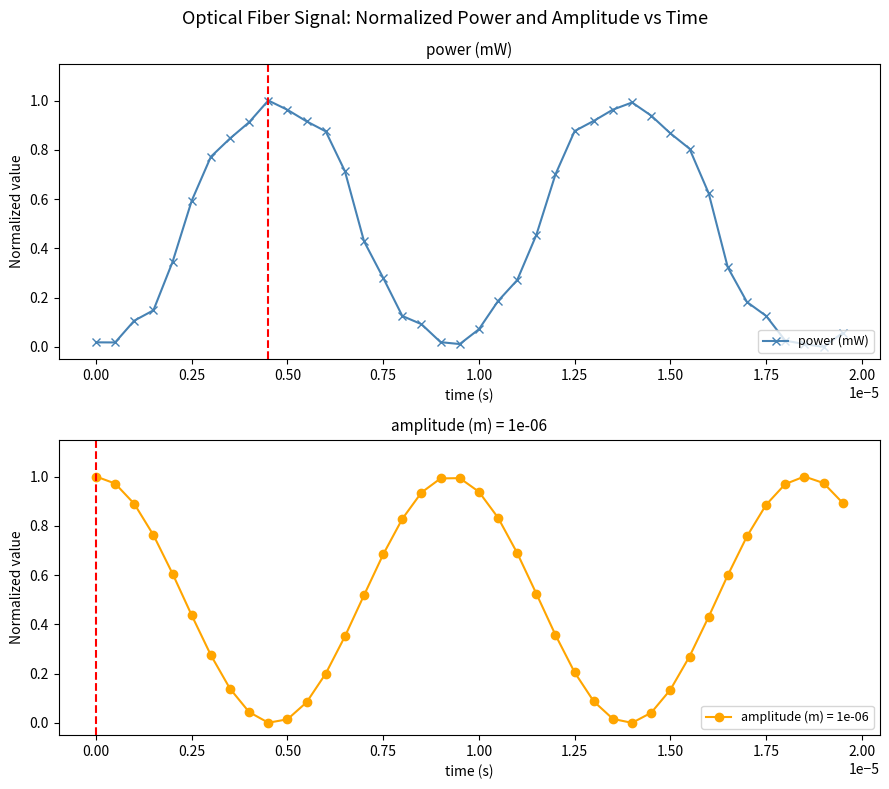

True or false: power (mW) has more than 0 points higher than both neighbors.

True